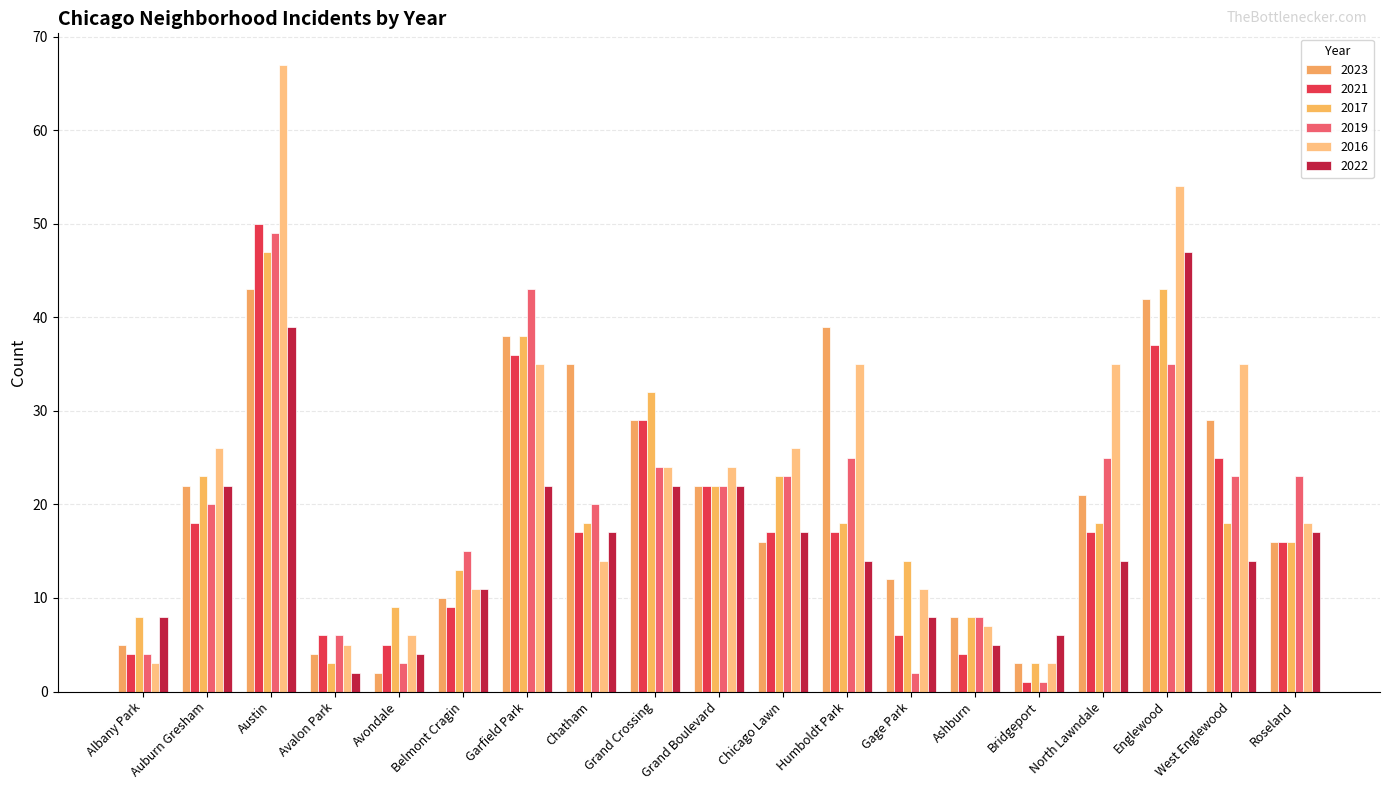

Which series has the largest total across all categories?

2016